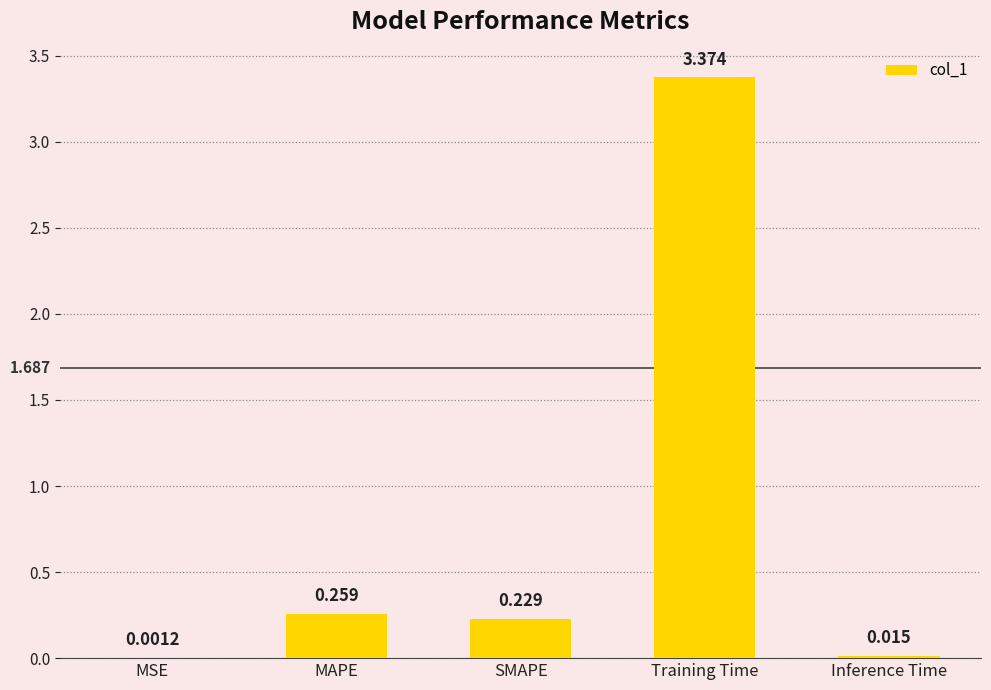

Where is the data nearest to the value 1?

MAPE